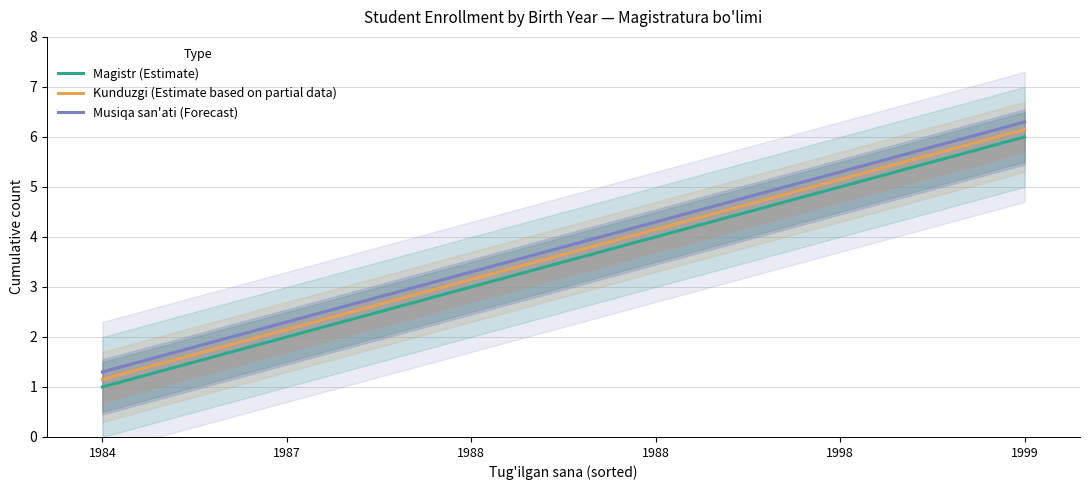

What are all the series names shown in the legend?

Magistr (Estimate), Kunduzgi (Estimate based on partial data), Musiqa san'ati (Forecast)